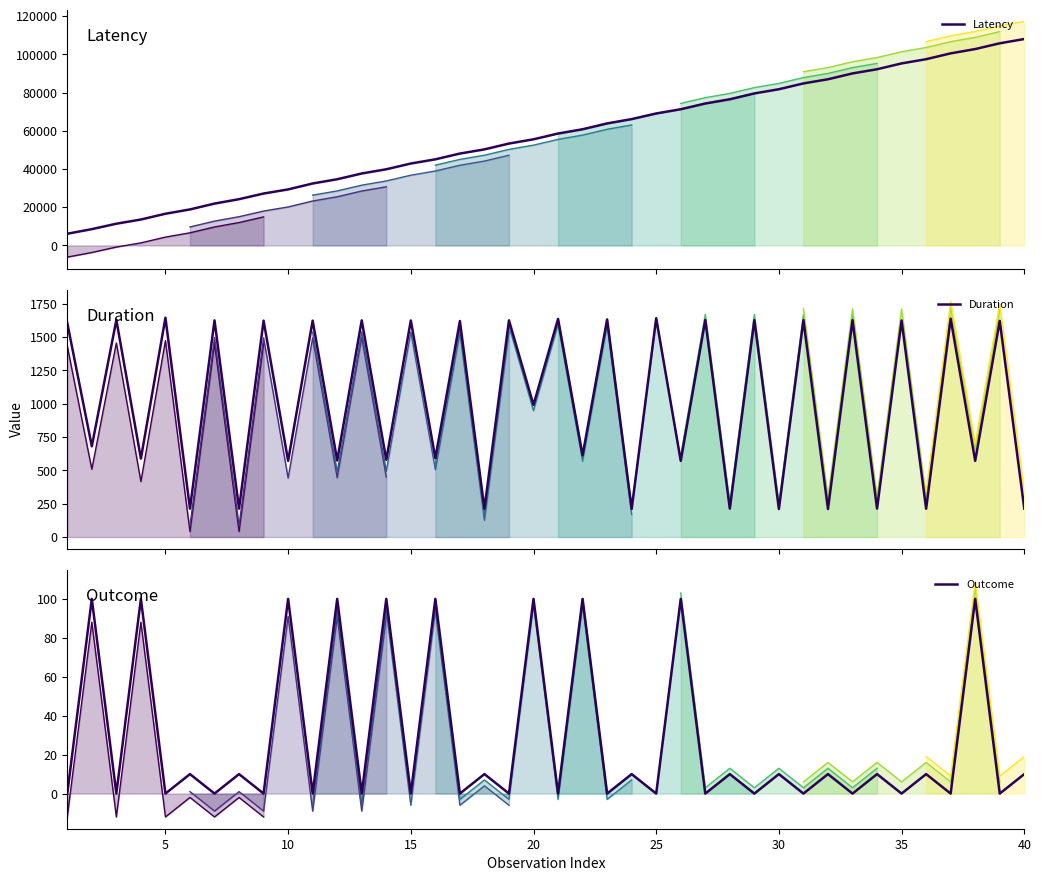

List the series in order of their peak value, highest first.

Latency (full), Duration (full), Outcome (full)